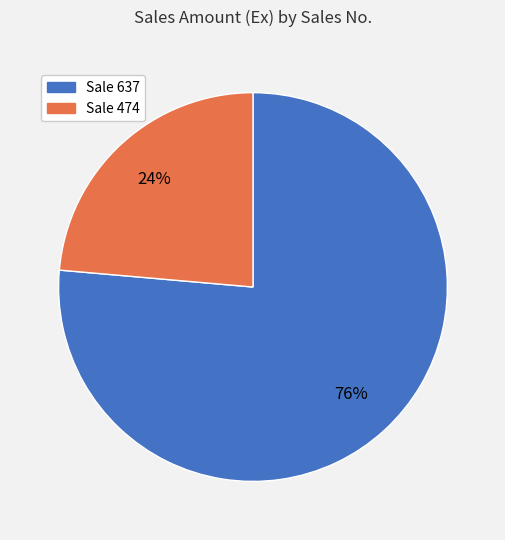

To the nearest percent, what is the average slice percentage?

50%